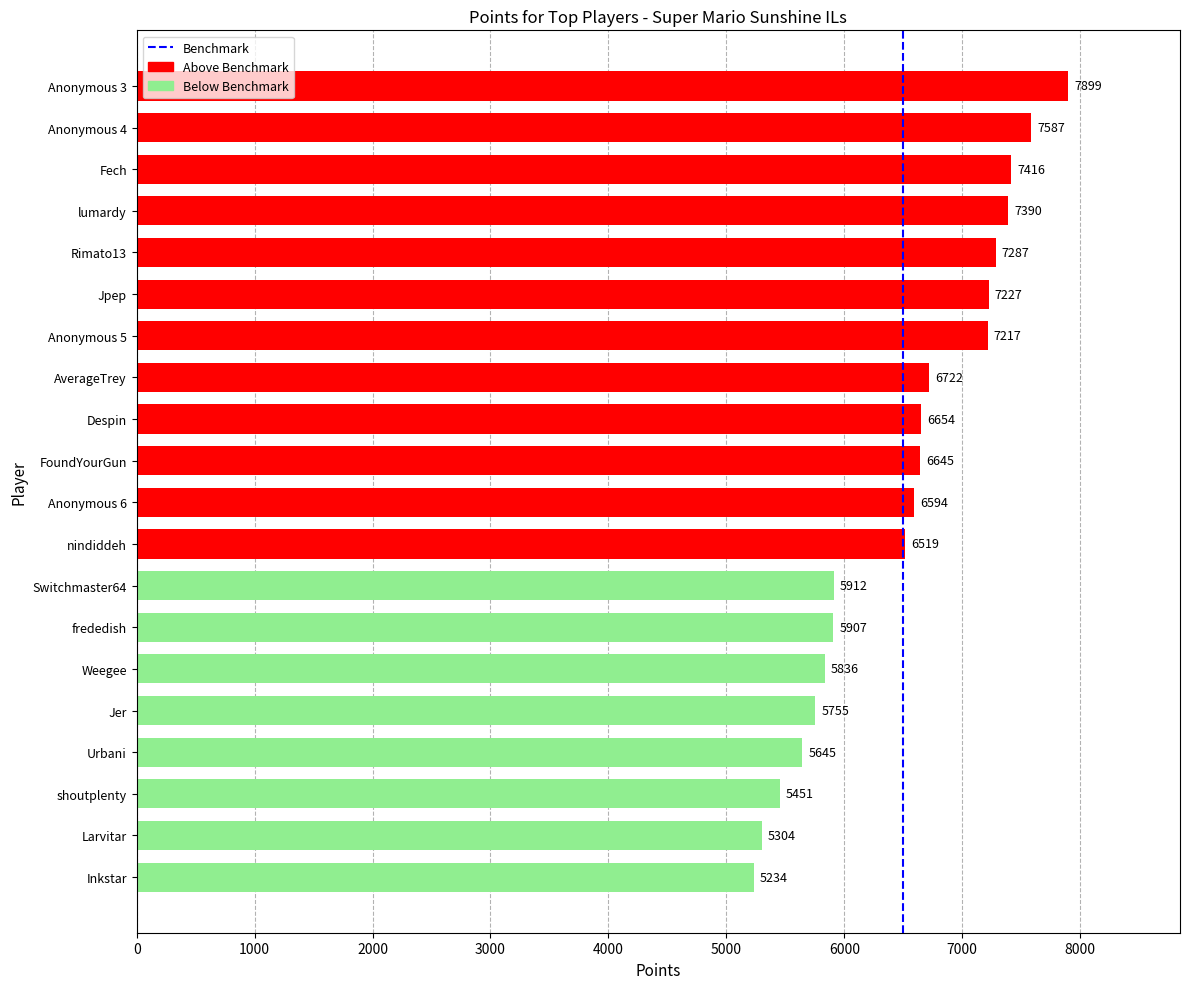

Count the number of data series in this chart.

1